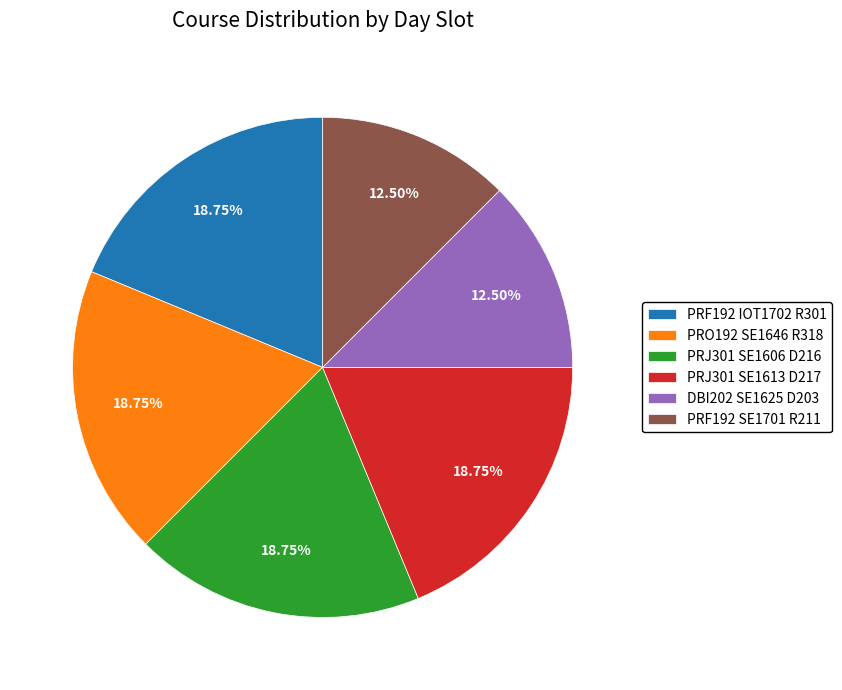

How many segments does this pie chart have?

6